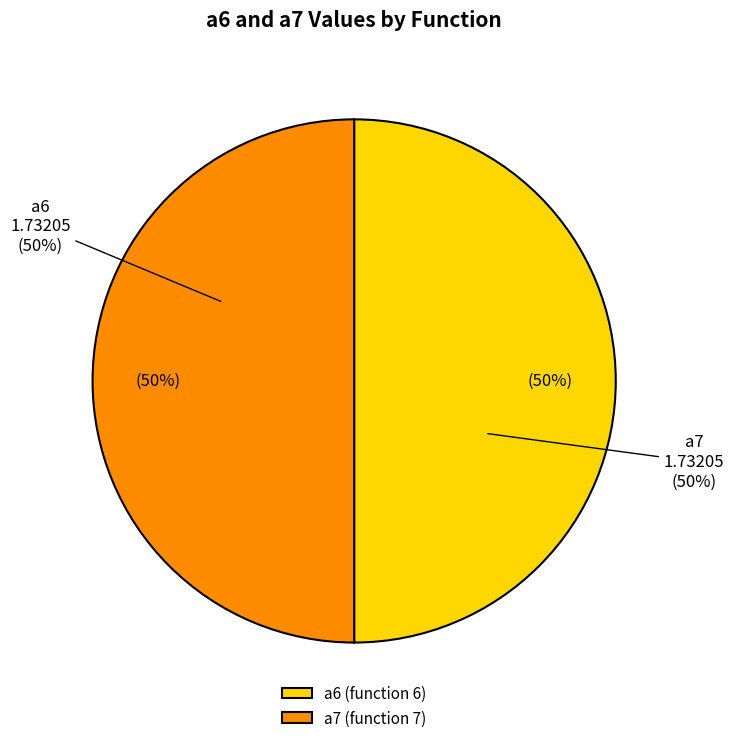

Count the number of slices in the pie.

9